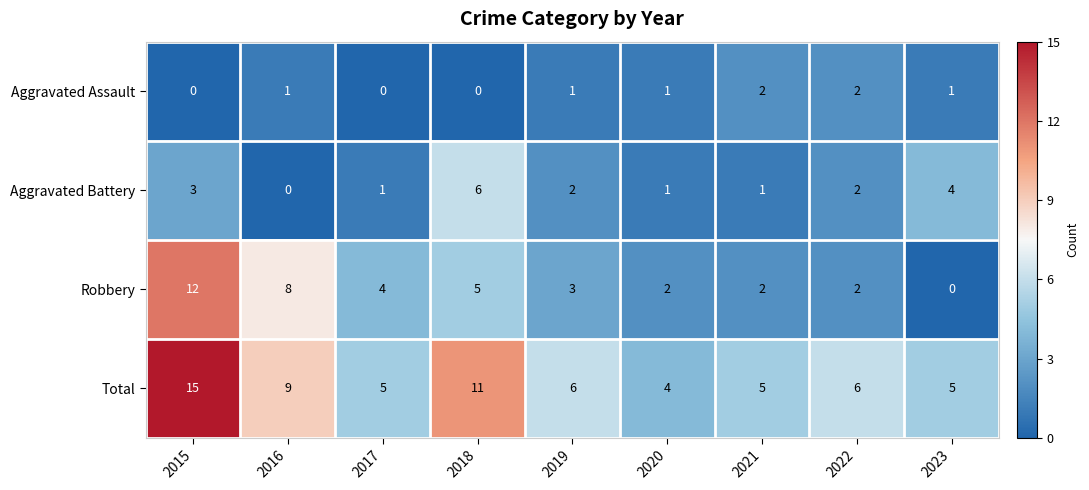

Which series has the widest spread of values?

Robbery